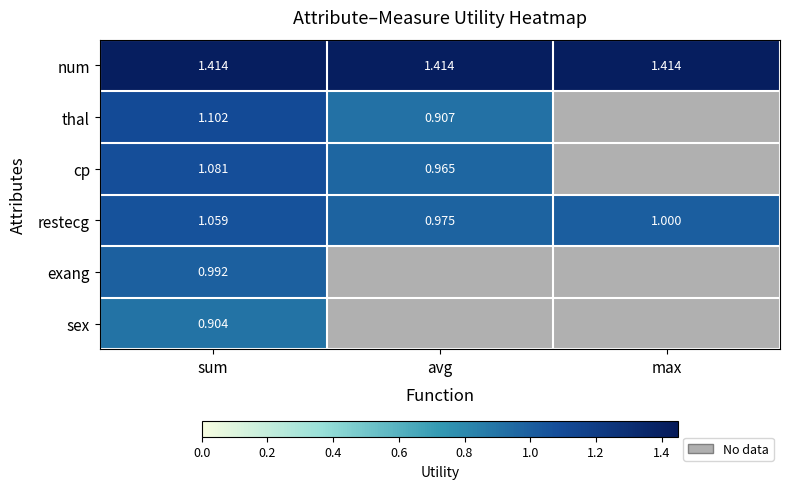

Rank the series at sum from highest to lowest value.

num, thal, cp, restecg, exang, sex